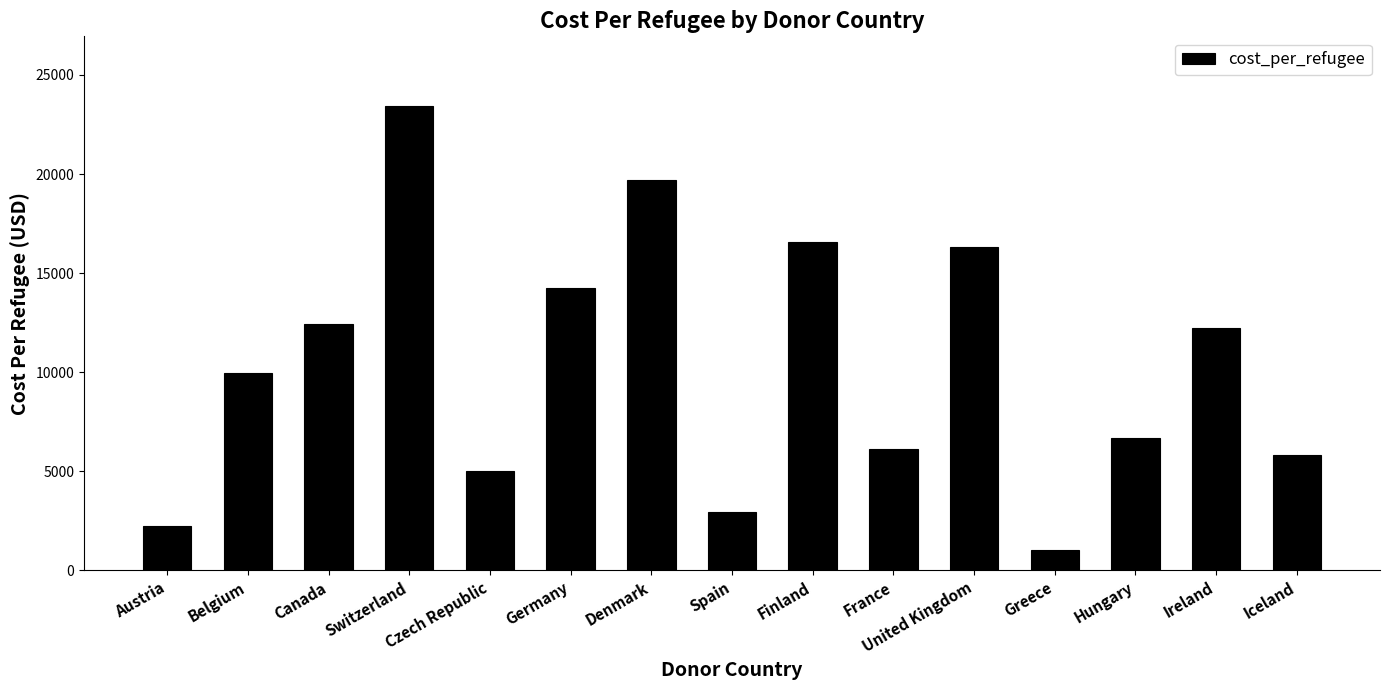

What is the value of the 5th bar from the left?

5018.4